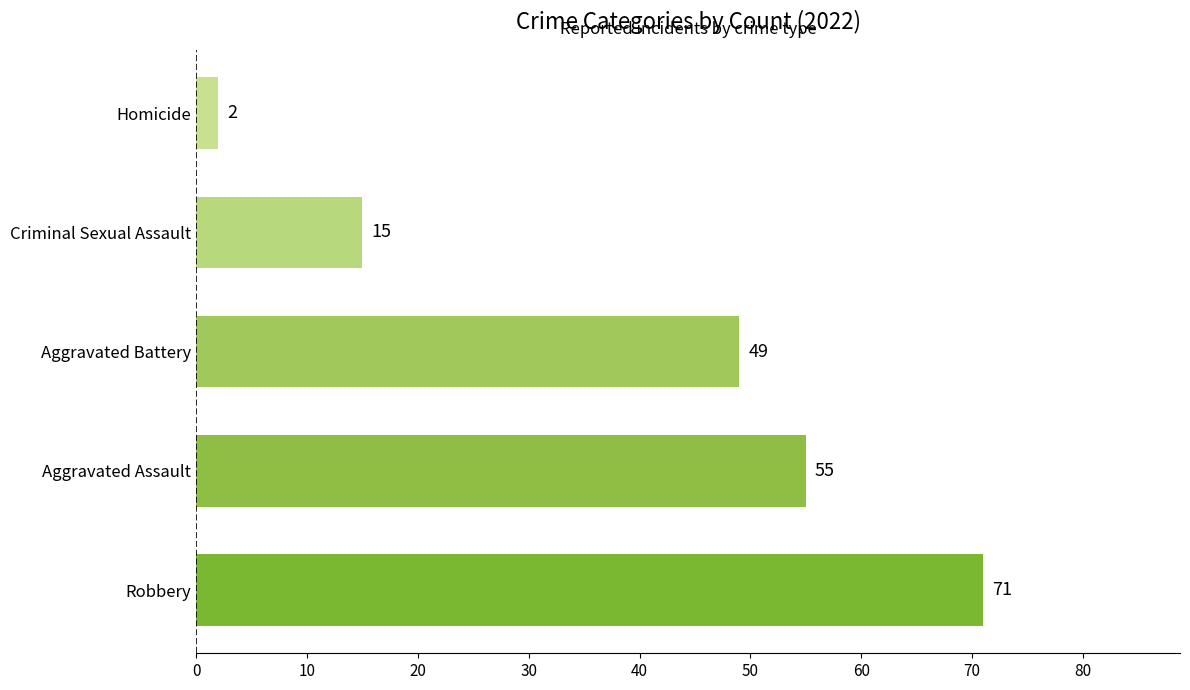

Does the chart contain any negative values?

No